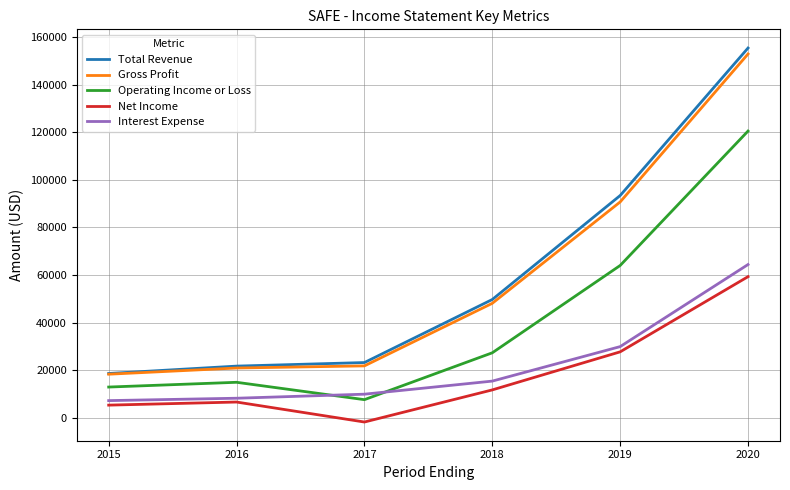

List the series in order of their peak value, lowest first.

Net Income, Interest Expense, Operating Income or Loss, Gross Profit, Total Revenue